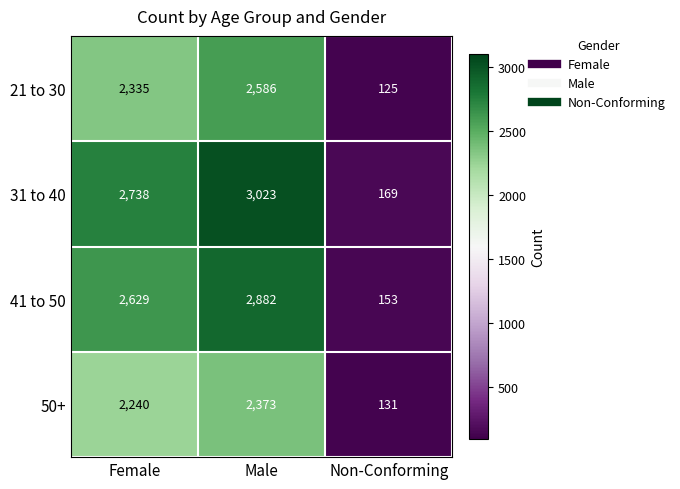

What is the sum of all 21 to 30 values?

5046